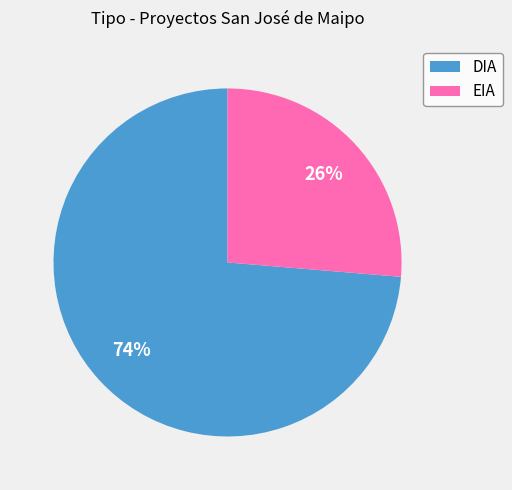

Which has a higher value, EIA or DIA?

DIA